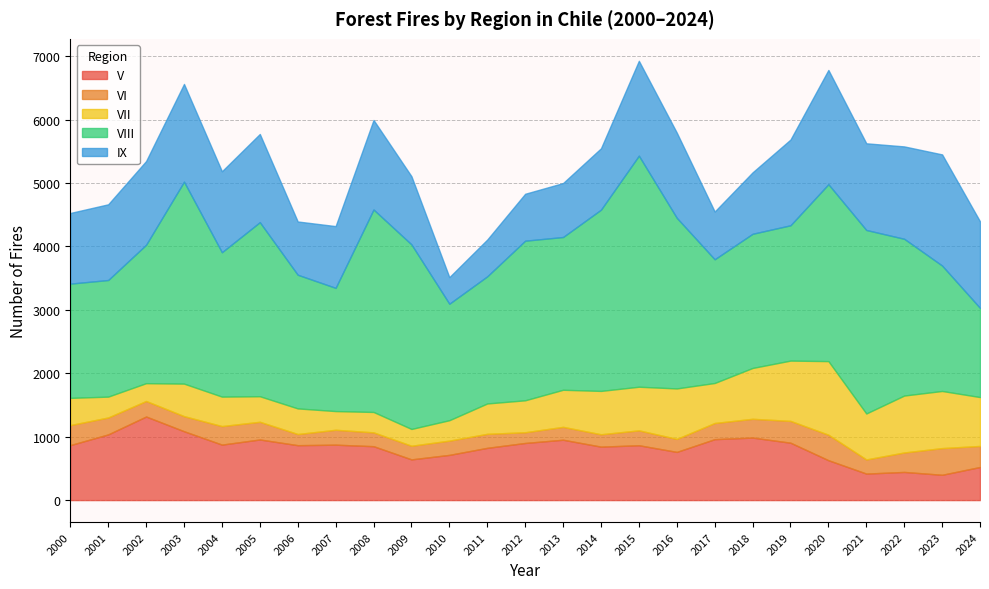

True or false: VII and IX cross at least once.

False